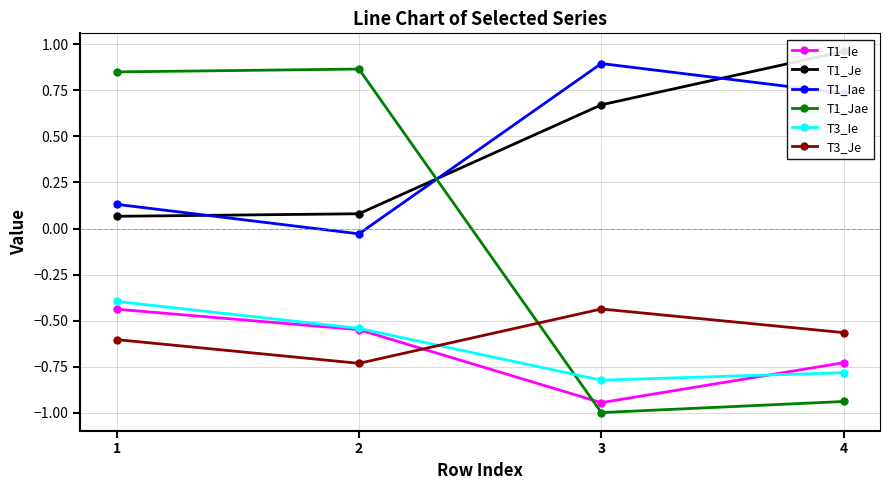

Rank the series by their maximum value, from highest to lowest.

T1_Je, T1_Iae, T1_Jae, T3_Ie, T3_Je, T1_Ie